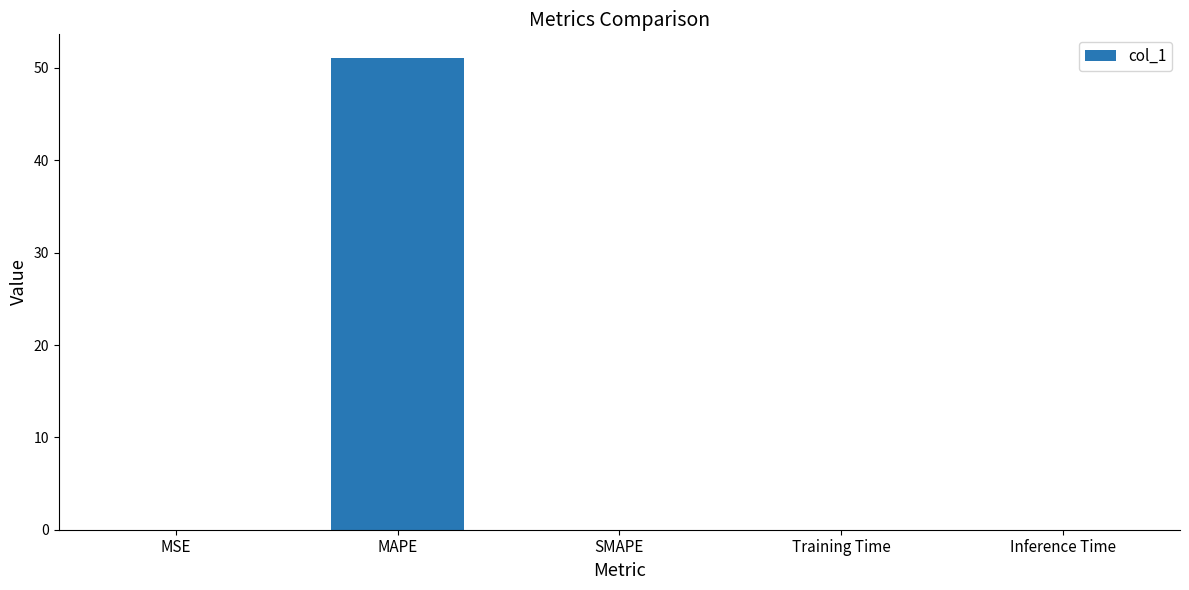

True or false: the data shows 0.0 at MSE.

True